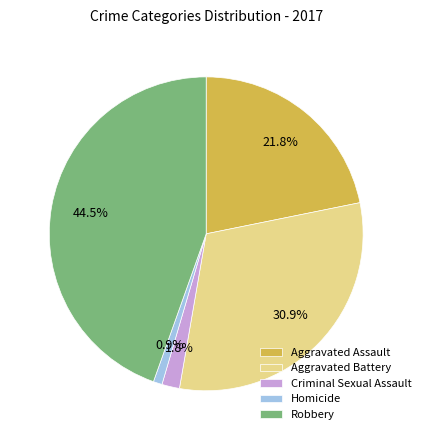

Does Criminal Sexual Assault represent more than half of the total?

No